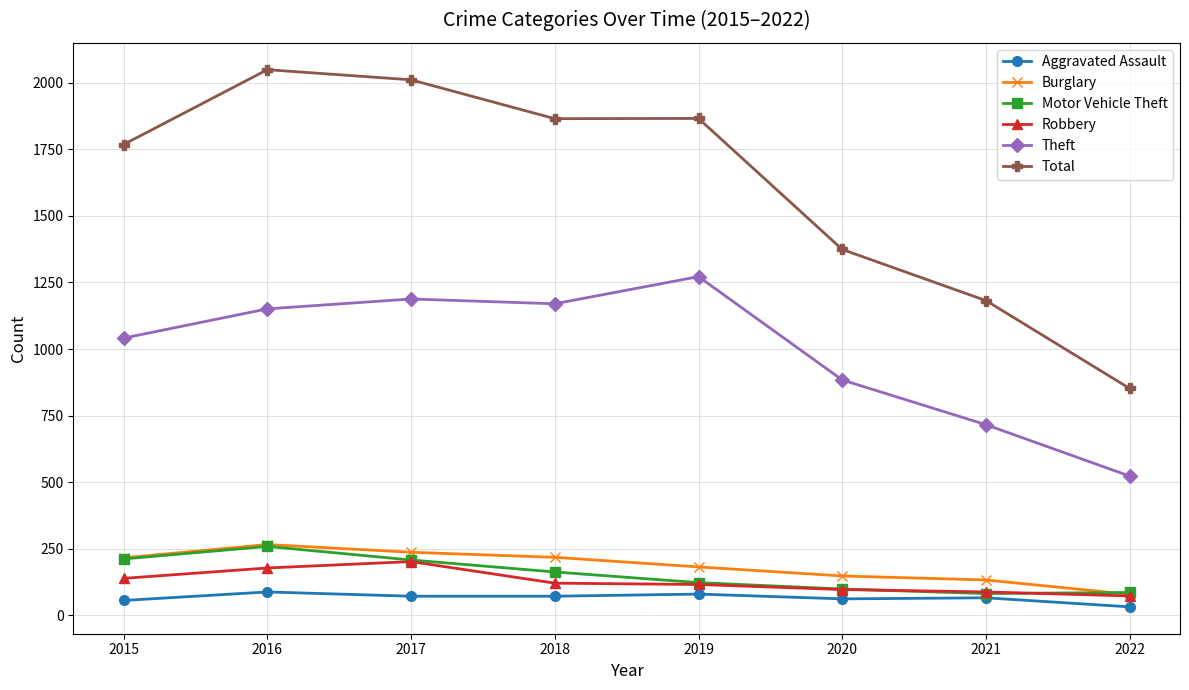

What is the difference between the second highest and second lowest values in the Burglary series?

104